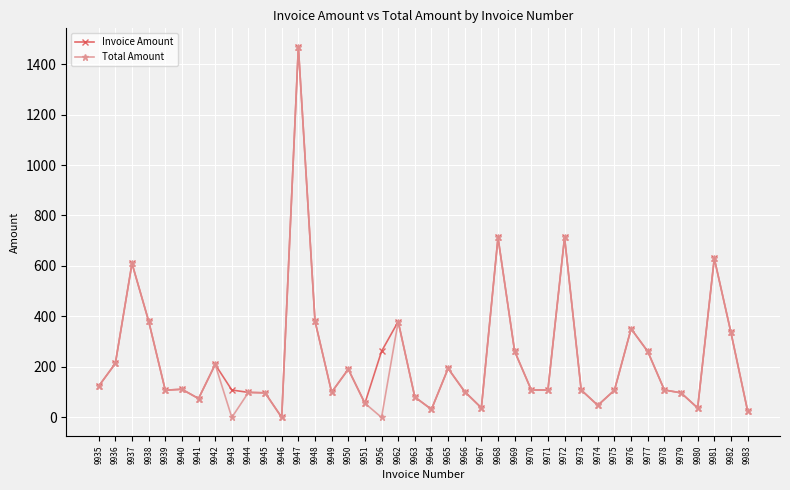

How many positive values does the Invoice Amount series have?

39